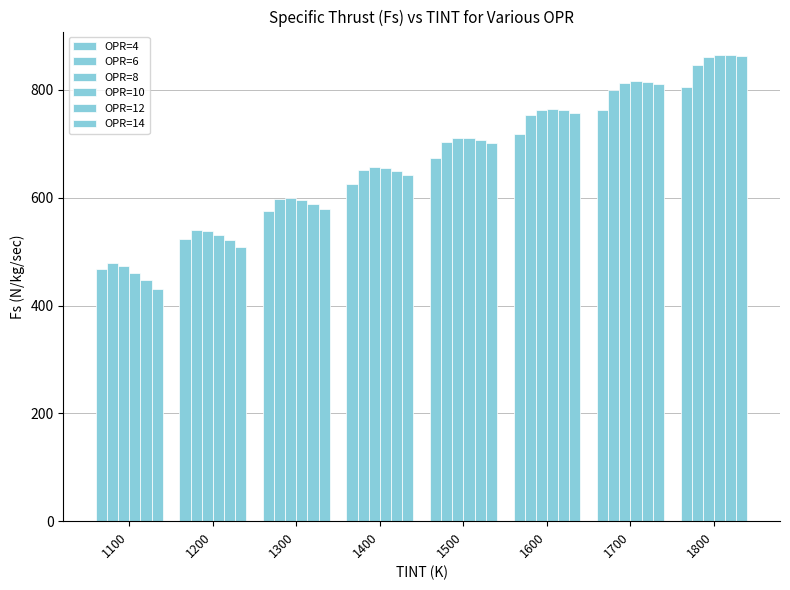

How many bars are there in each group?

6